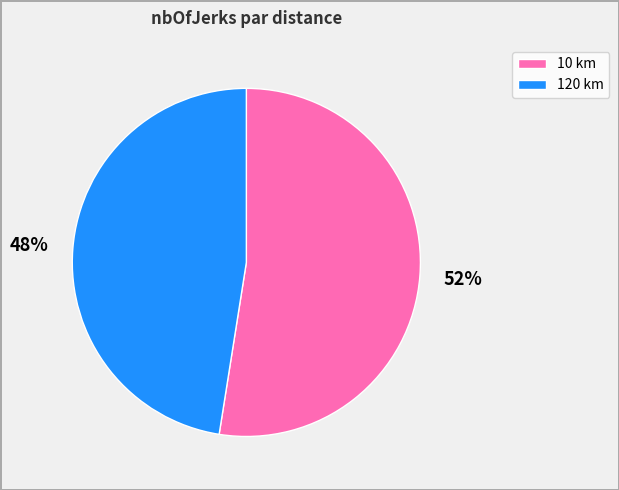

Which category has the smallest portion of the pie?

120